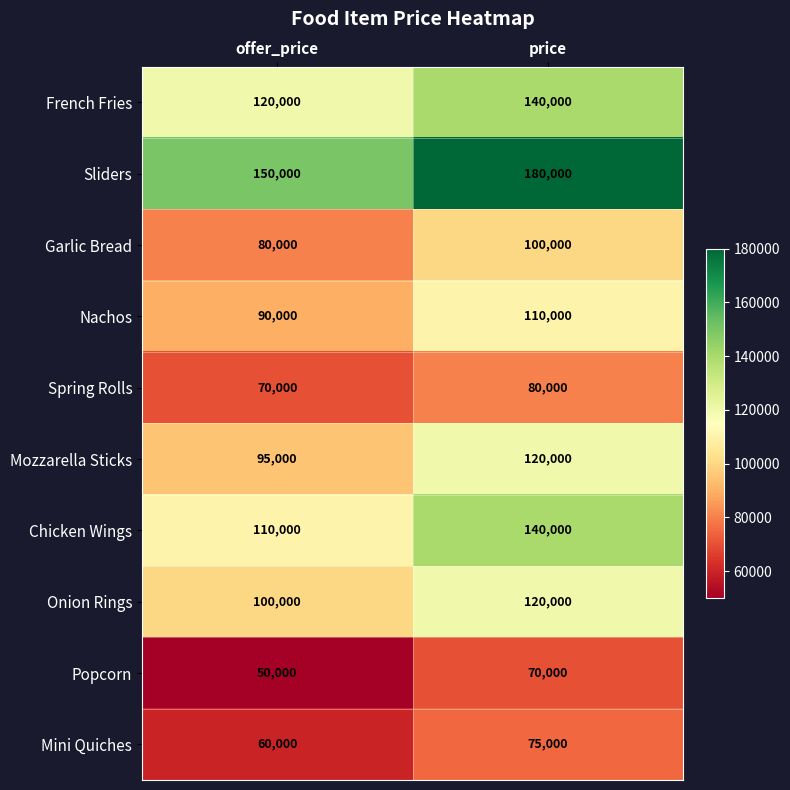

At which category is the sum across all series the highest?

price